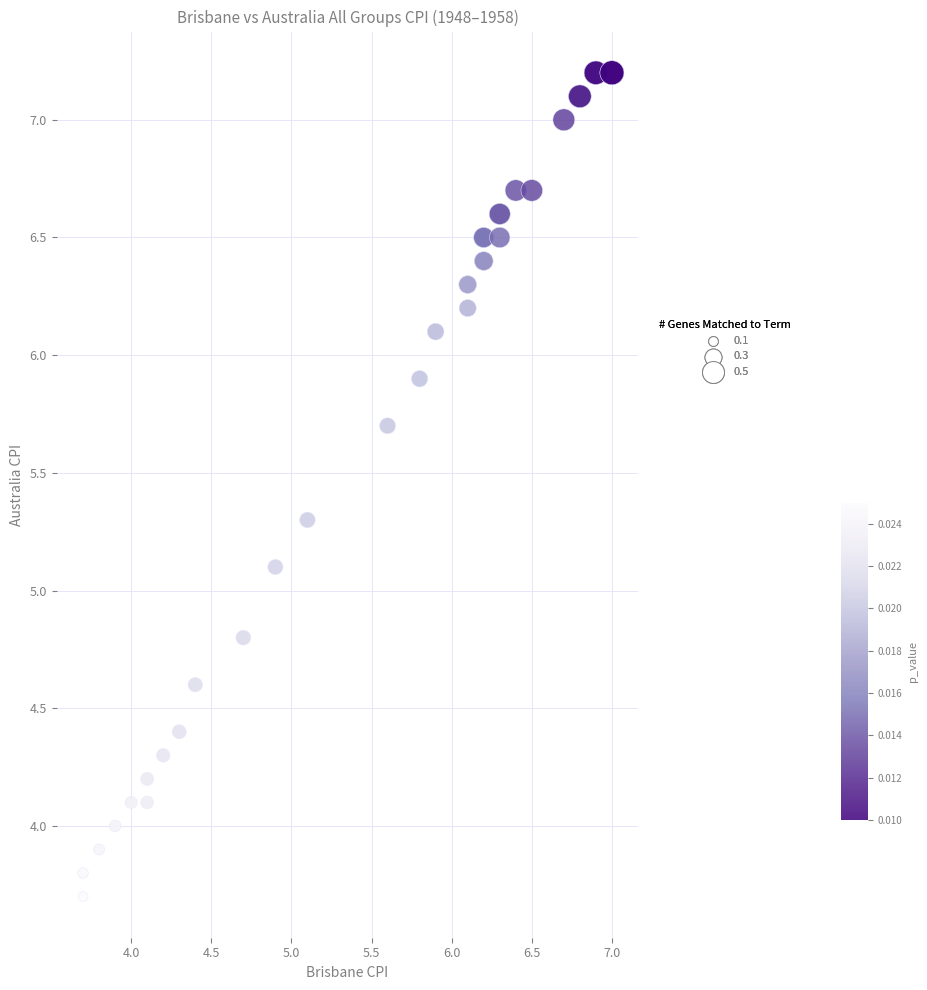

What Y value in the scatter plot is closest to 5?

5.1